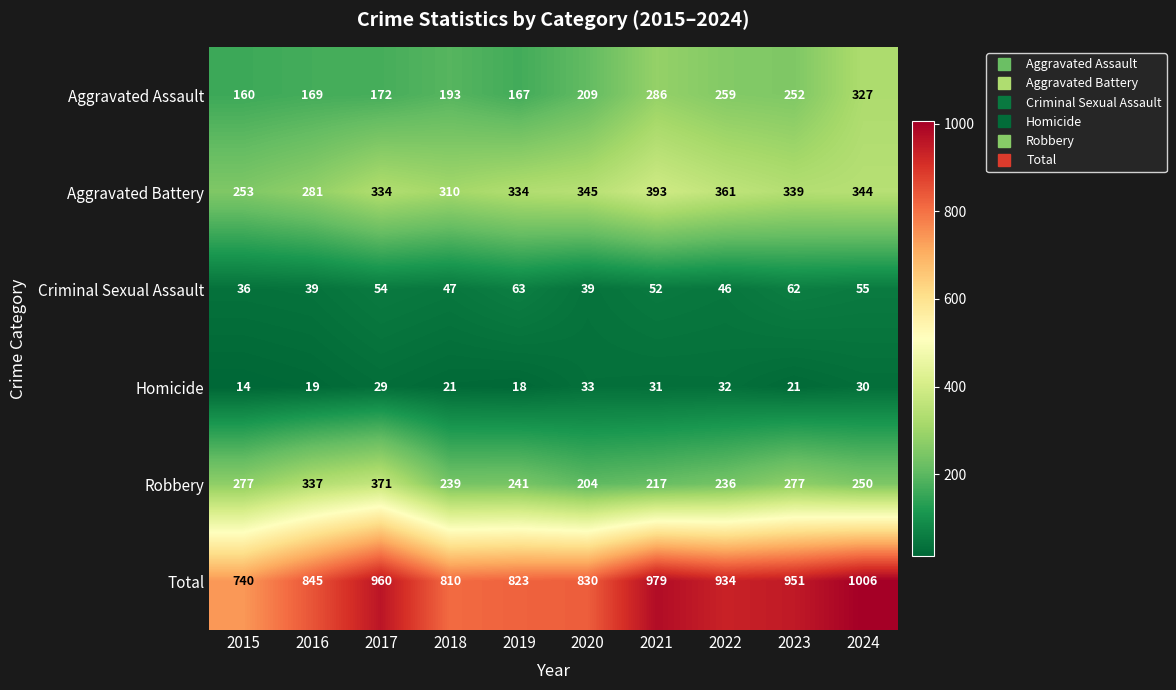

True or false: Aggravated Battery has a value of 334 at 2017.

True